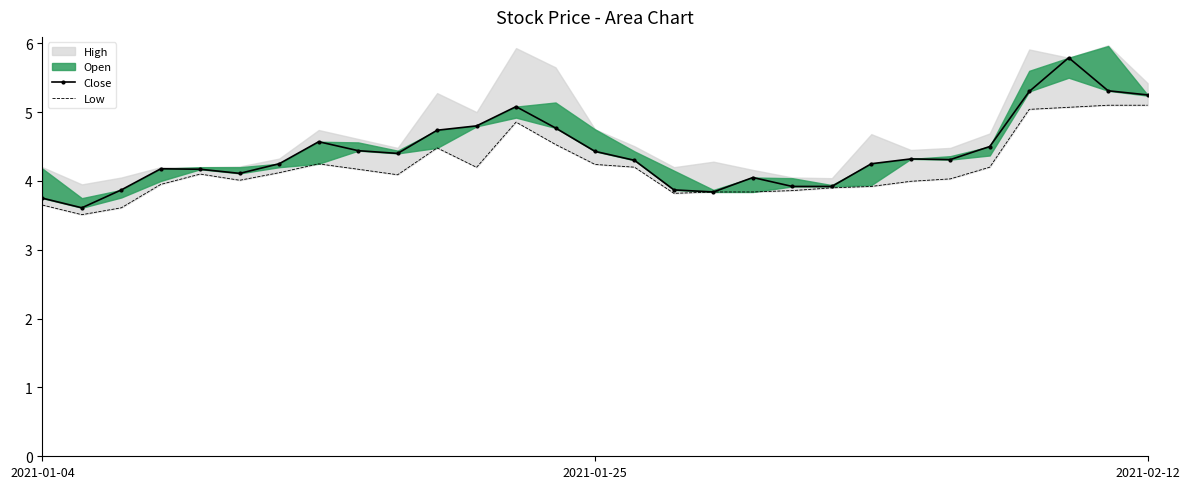

How many values in the Low series are below 4?

11